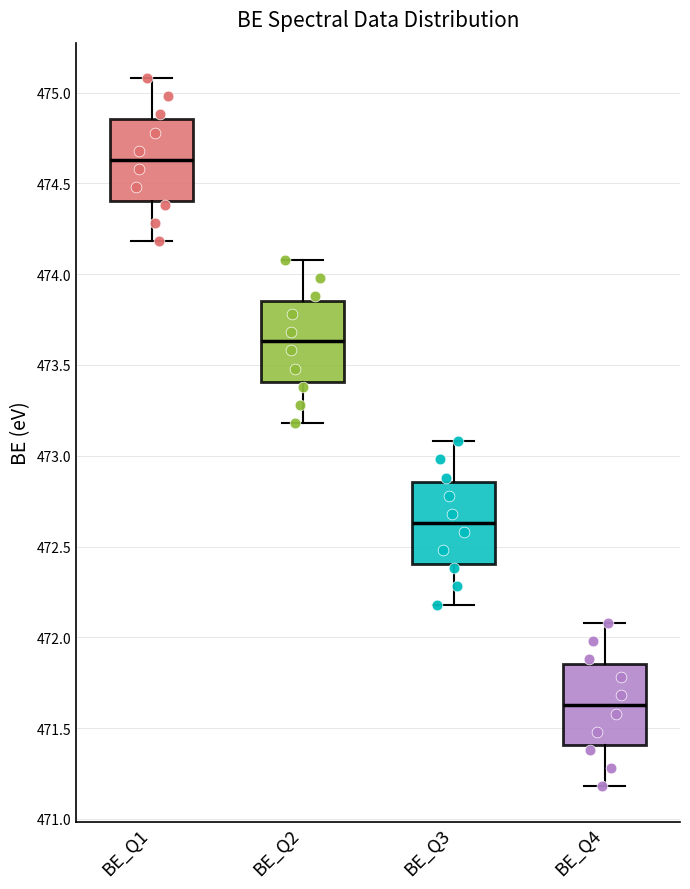

Which box has the highest median line?

BE_Q1